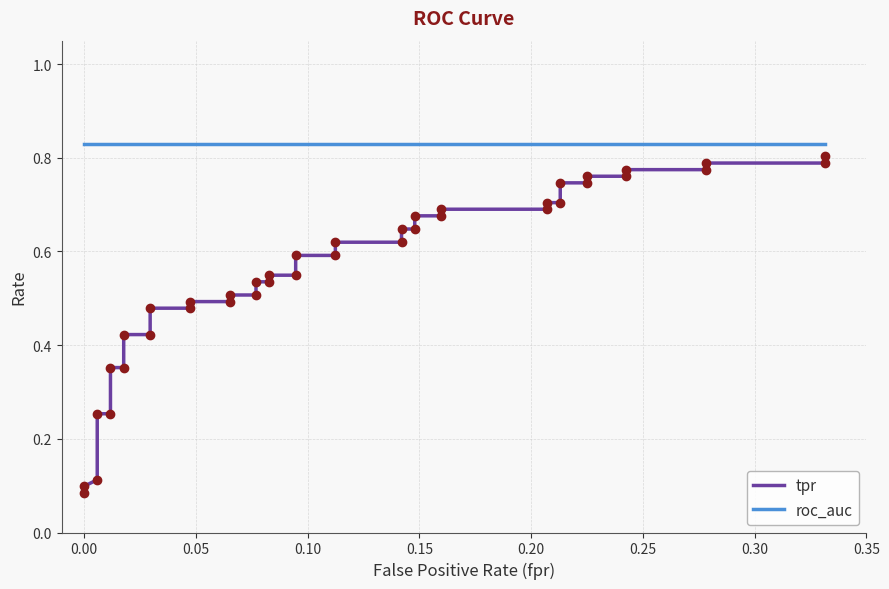

Rank the series by their maximum value, from highest to lowest.

roc_auc, tpr